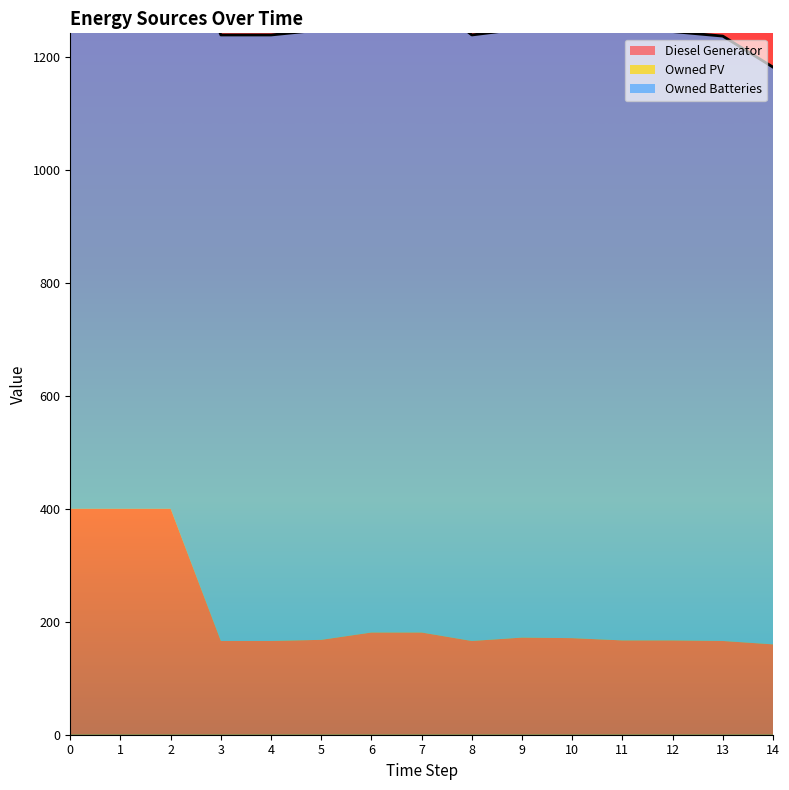

What is the average value of the Owned Batteries series?

1078.7